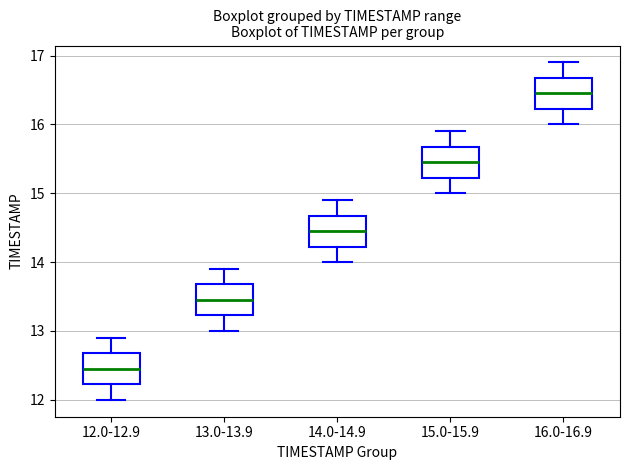

Reading left to right, read every box against the y-axis: the position of its median line, the range the box covers, and the ends of its whiskers. The values are not printed on the chart, so give them approximately, as read against the axis.

12.0-12.9: median 12.5, box 12.2 to 12.7, whiskers 12.0 to 12.9
13.0-13.9: median 13.5, box 13.2 to 13.7, whiskers 13.0 to 13.9
14.0-14.9: median 14.5, box 14.2 to 14.7, whiskers 14.0 to 14.9
15.0-15.9: median 15.5, box 15.2 to 15.7, whiskers 15.0 to 15.9
16.0-16.9: median 16.5, box 16.2 to 16.7, whiskers 16.0 to 16.9